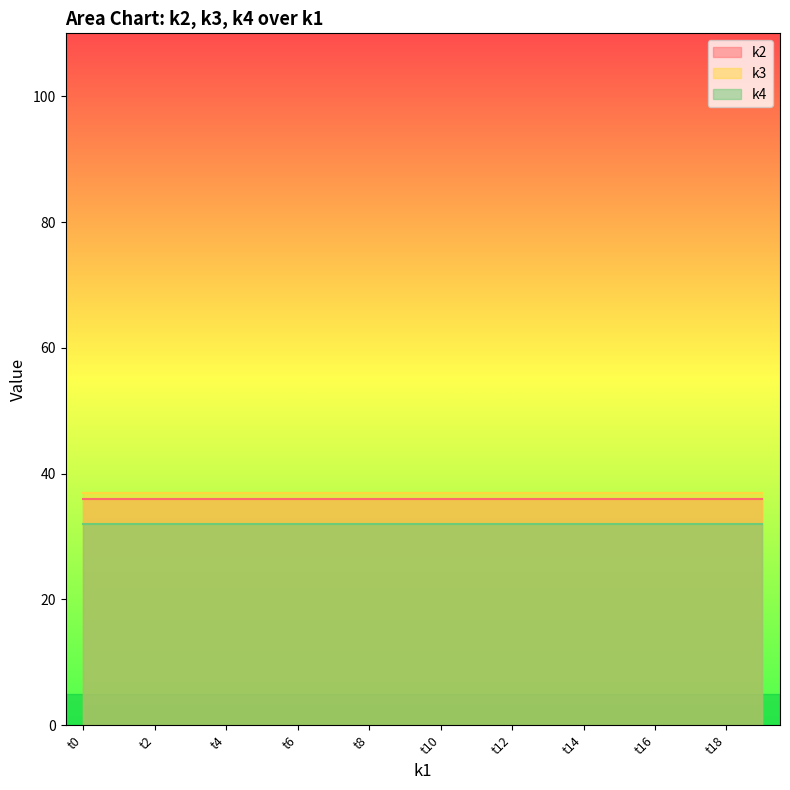

Rank the categories by k3 value from lowest to highest.

t0, t1, t2, t3, t4, t5, t6, t7, t8, t9, t10, t11, t12, t13, t14, t15, t16, t17, t18, t19